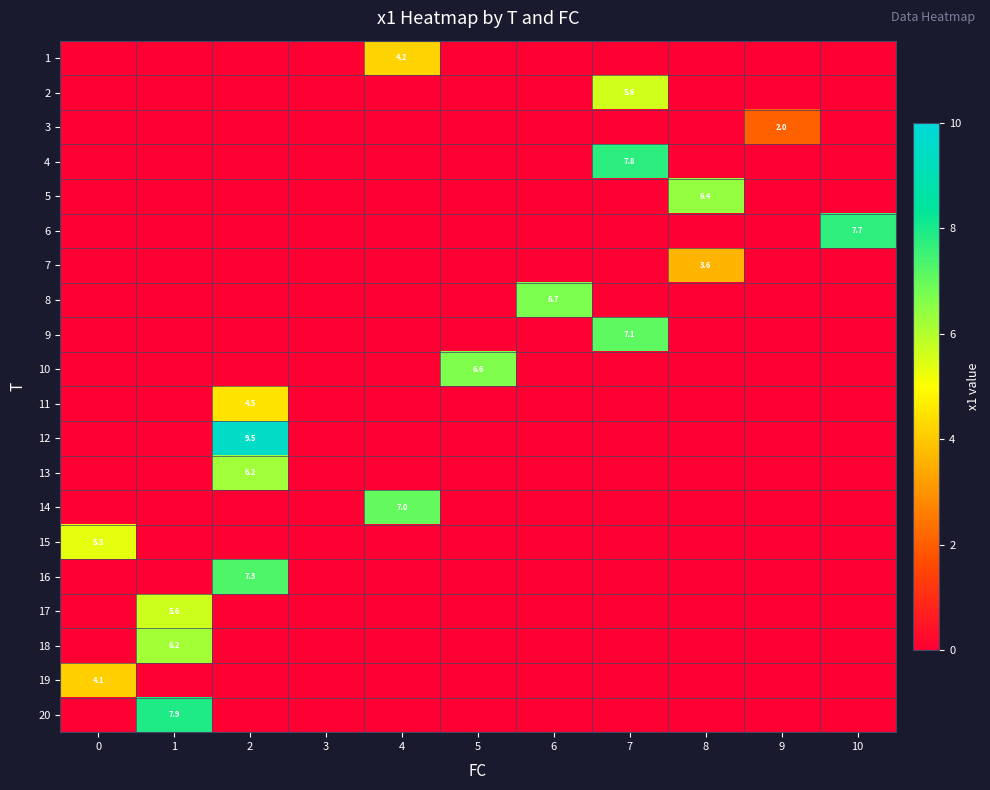

True or false: 3 has a value of 0.0 at 10.

True